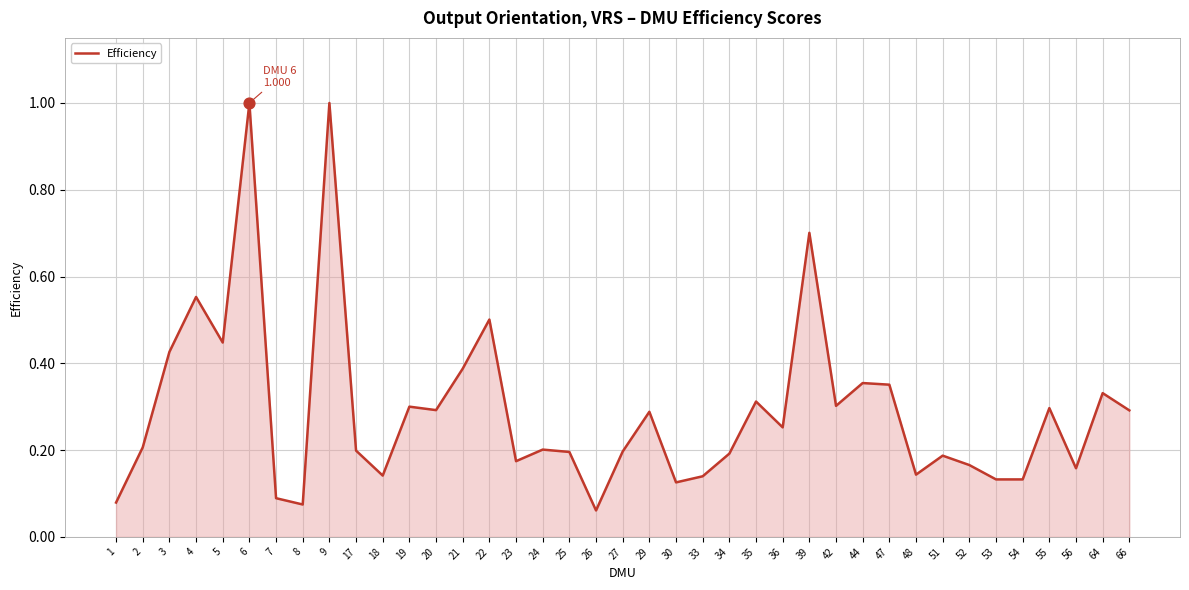

What is the change in value from 6 to 23?

-0.8